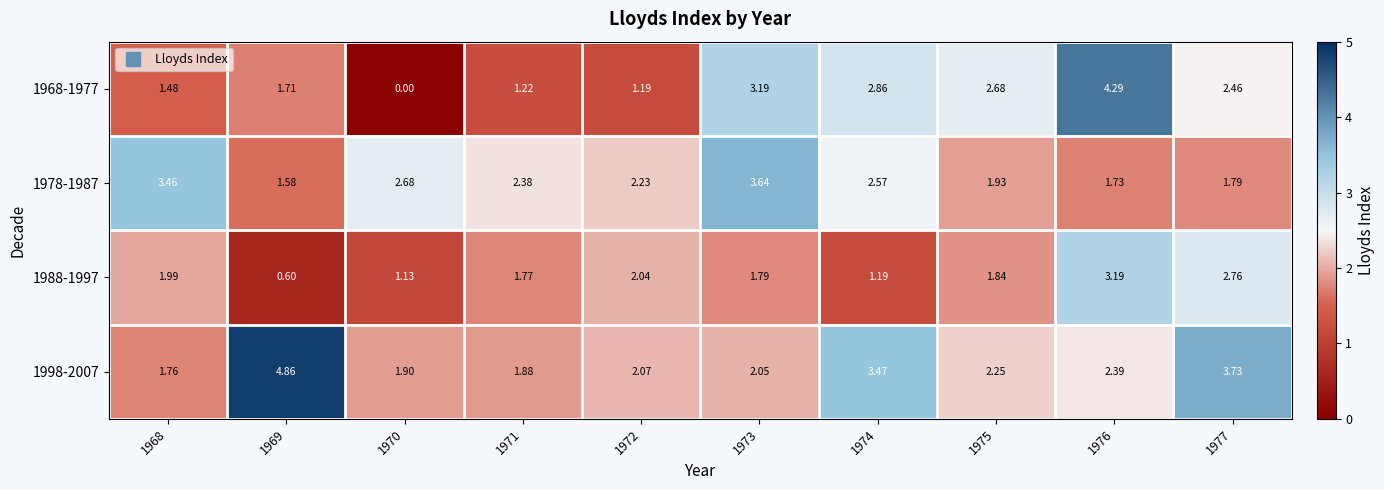

Is the value of 1998-2007 at 1974 greater than the value of 1988-1997 at 1973?

Yes